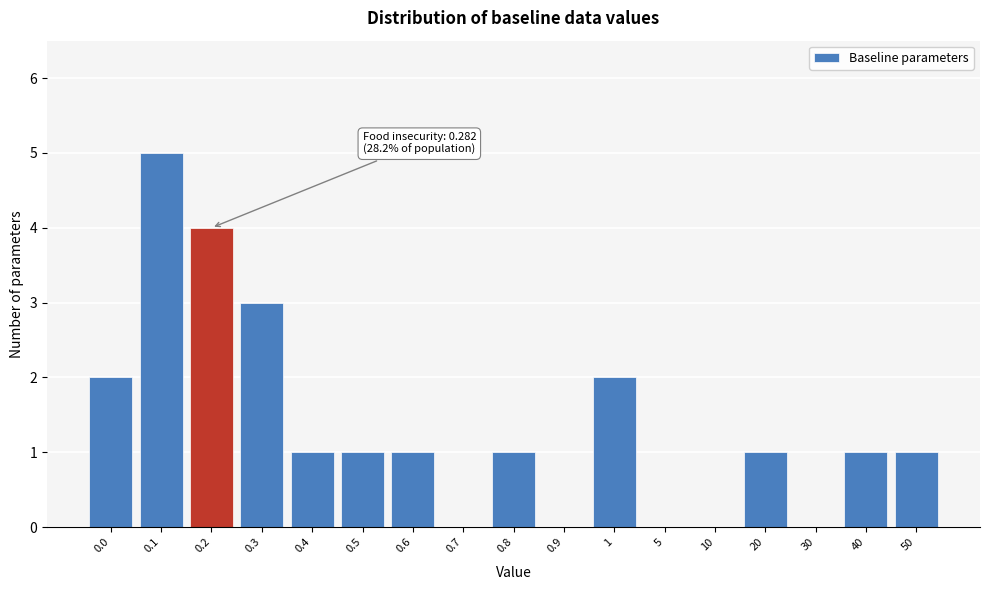

Reading right to left, transcribe all the data shown in this chart.

50=1	40=1	30=0	20=1	10=0	5=0	1=2	0.9=0	0.8=1	0.7=0	0.6=1	0.5=1	0.4=1	0.3=3	0.2=4	0.1=5	0.0=2